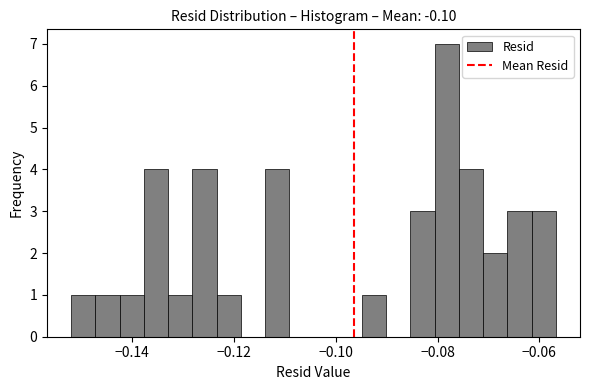

Read against the x-axis, roughly where is the centre of the tallest bar?

-0.078